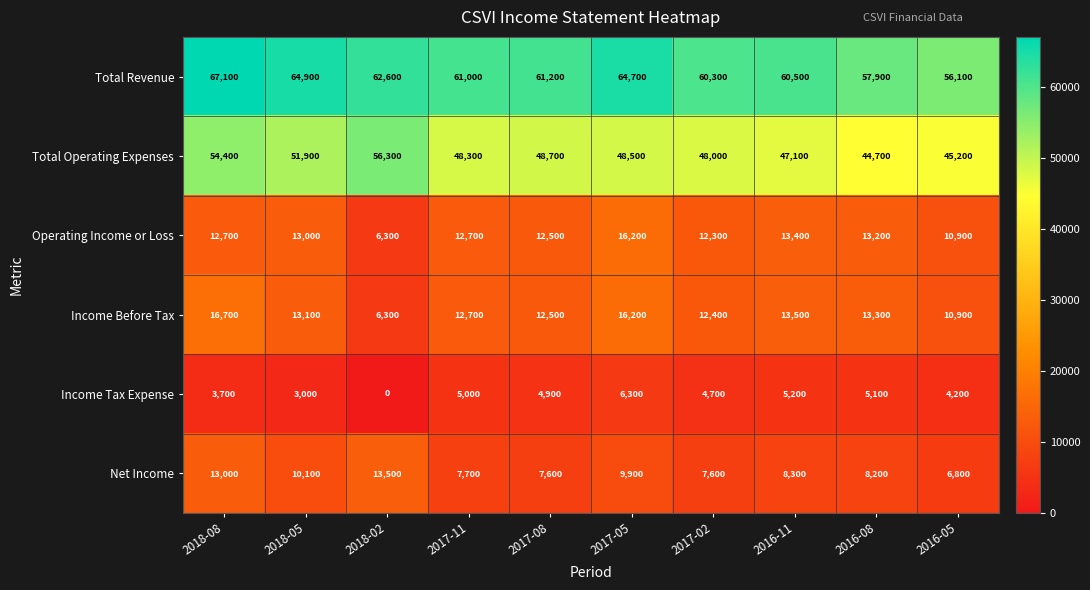

The value of Income Before Tax at 2017-02 is 12400. True or false?

True